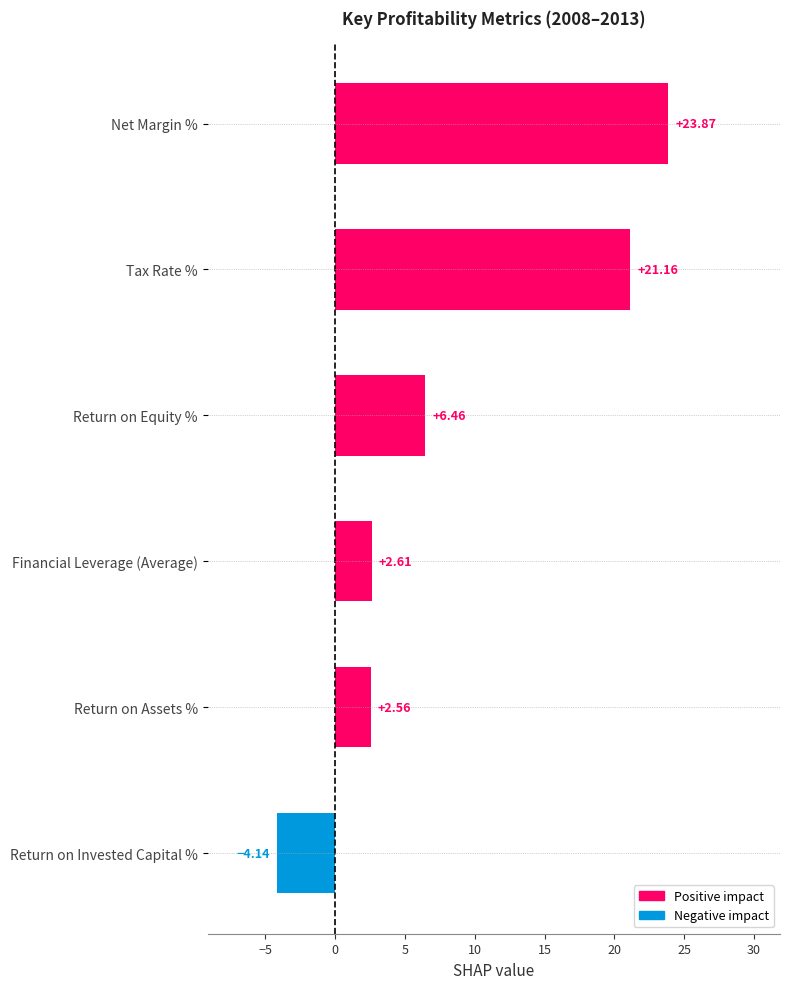

Between Return on Assets % and Tax Rate %, which is larger?

Tax Rate %